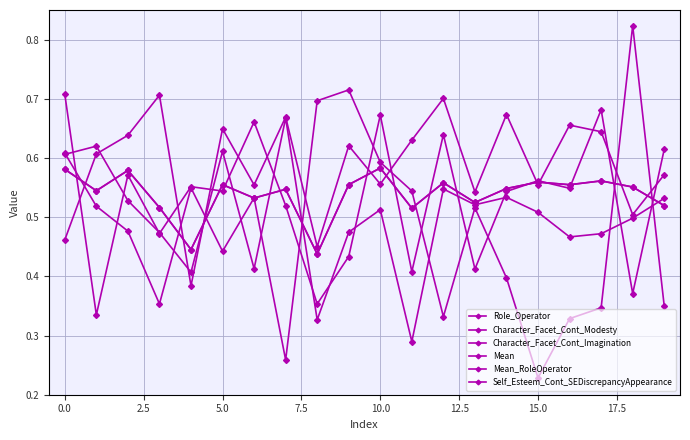

Is this an area chart (filled region under the line)?

No